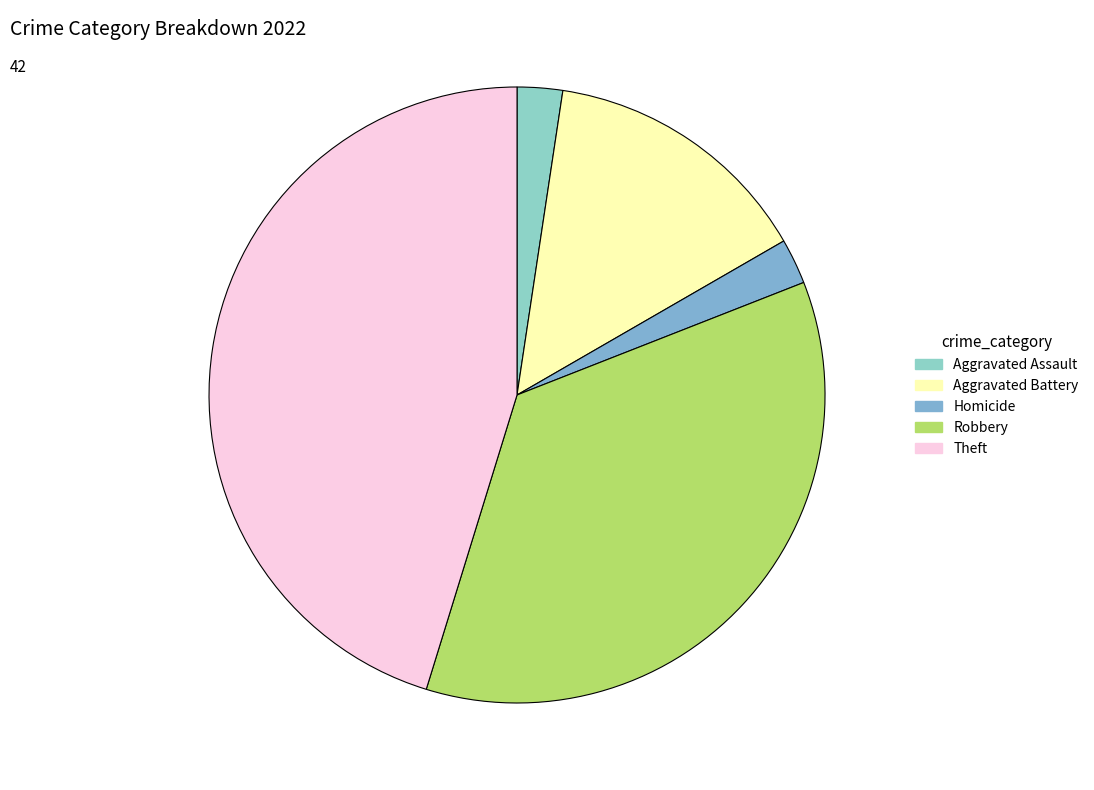

What percentage is NOT represented by Aggravated Assault?

97.6%